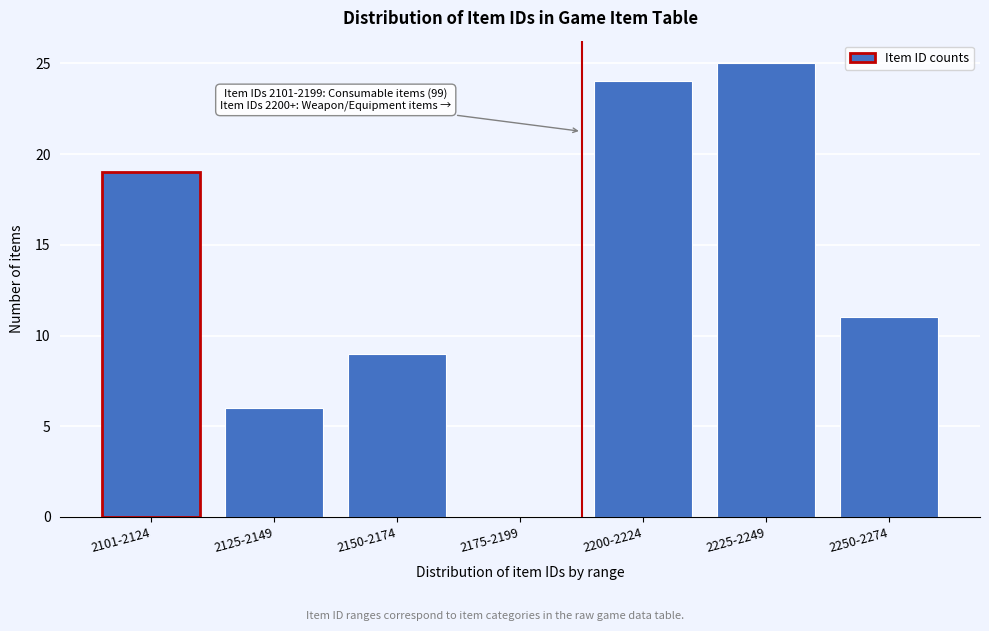

Reading left to right, extract all data points from this chart.

2101-2124=19	2125-2149=6	2150-2174=9	2175-2199=0	2200-2224=24	2225-2249=25	2250-2274=11